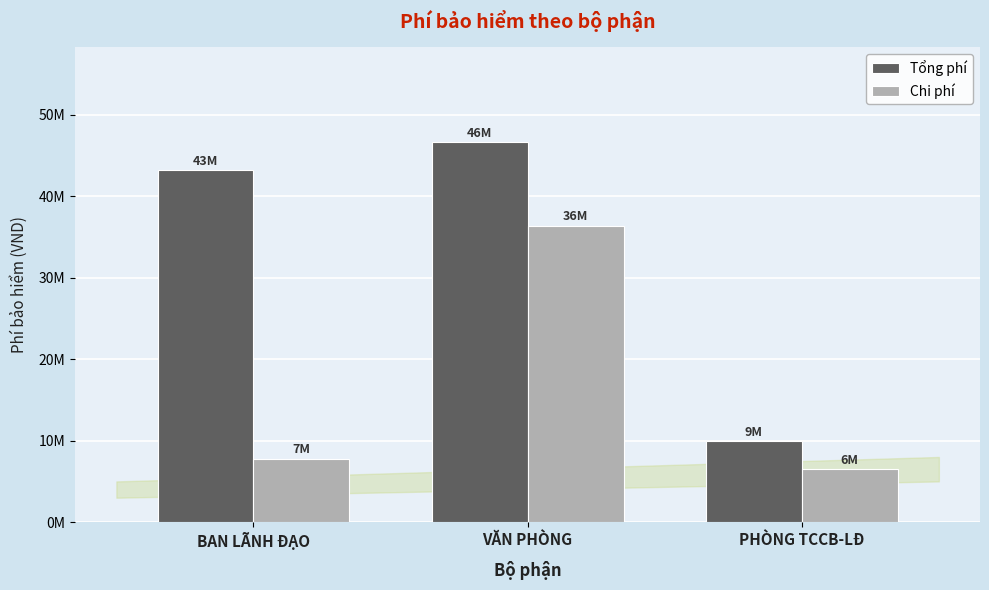

What are all the series names shown in the legend?

Tổng phí, Chi phí